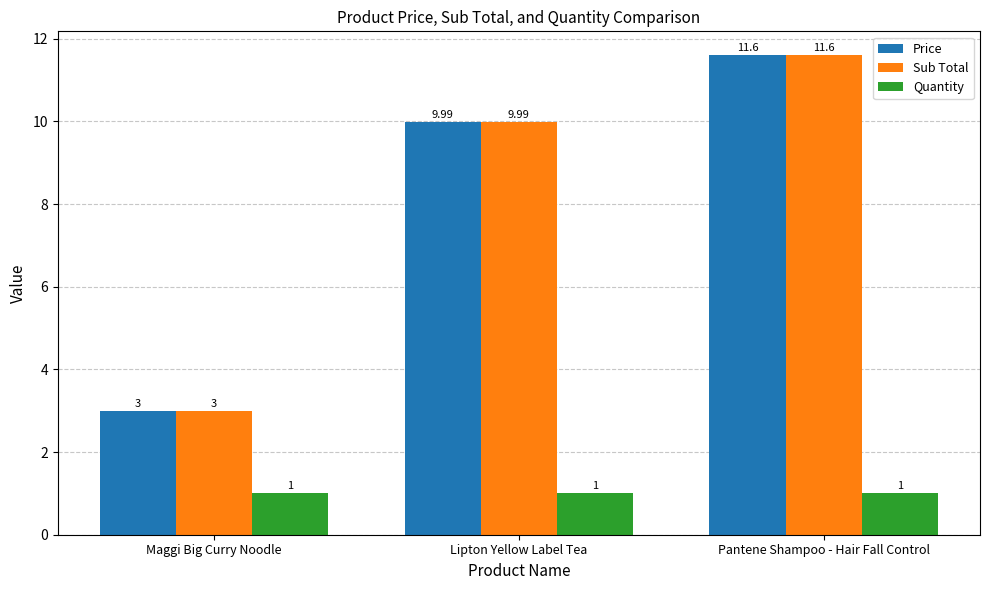

How many values in the Price series are below 9?

1